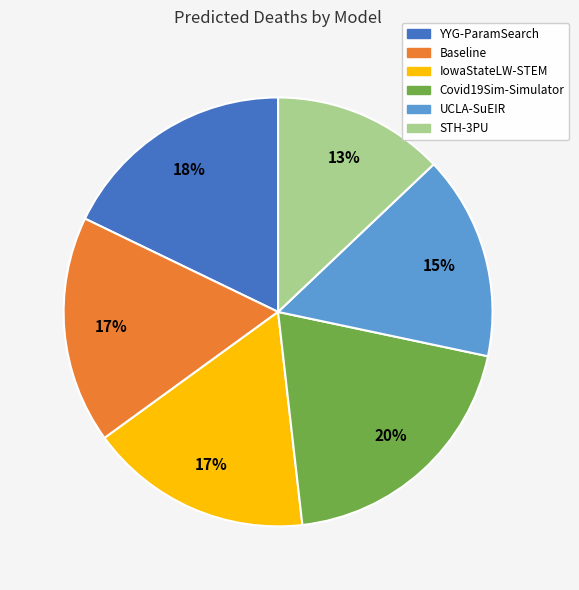

Is it true that IowaStateLW-STEM is 17% of the pie?

True